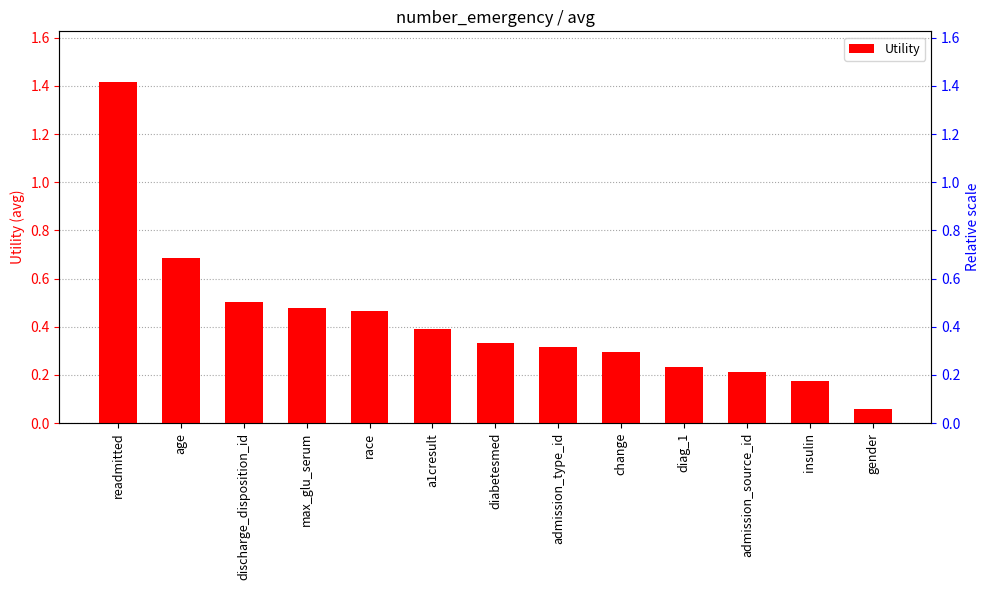

List the labels in order of value, largest first.

readmitted, age, discharge_disposition_id, max_glu_serum, race, a1cresult, diabetesmed, admission_type_id, change, diag_1, admission_source_id, insulin, gender